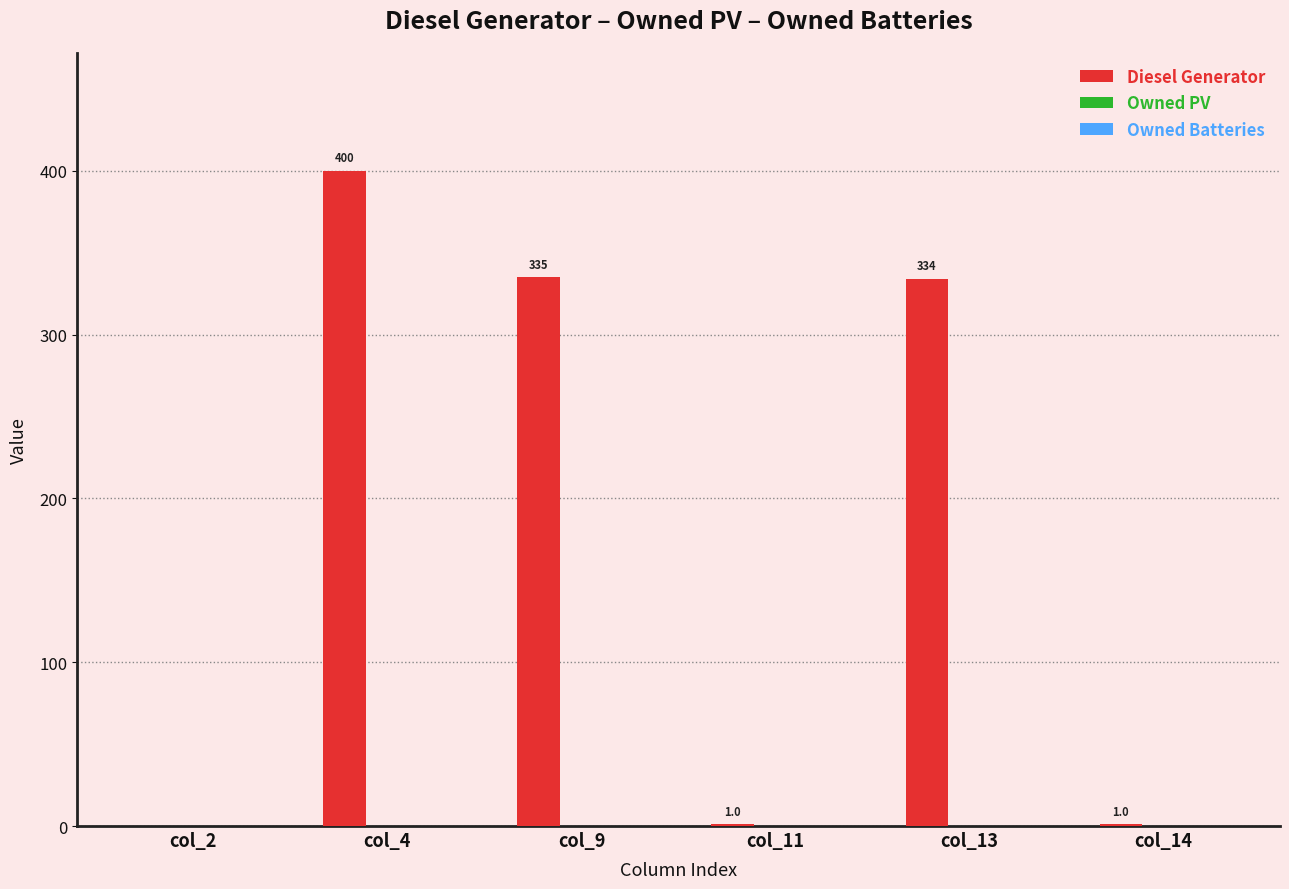

Approximately how many times larger is the value at col_9 compared to col_11?

335.0